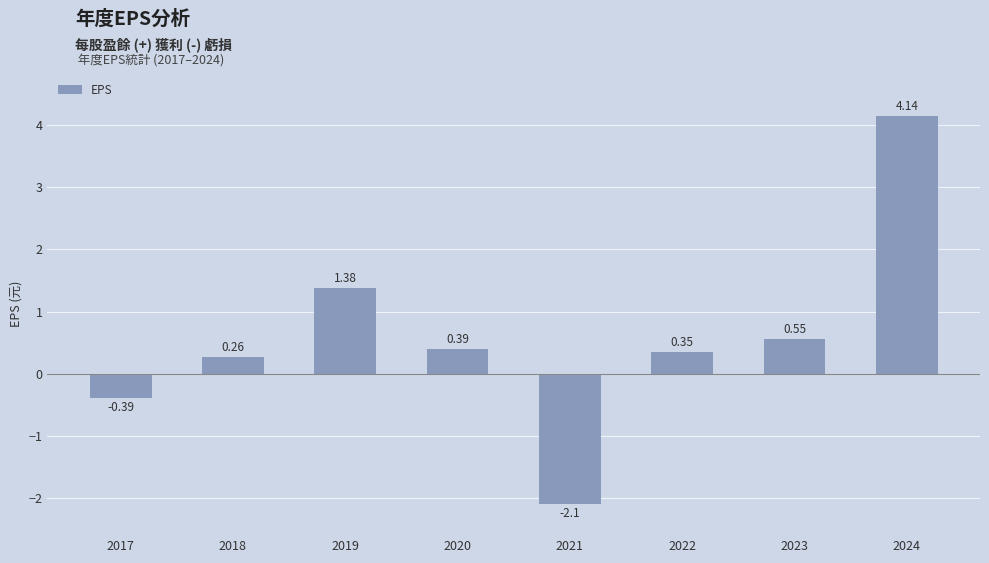

How many data points are less than 0?

2